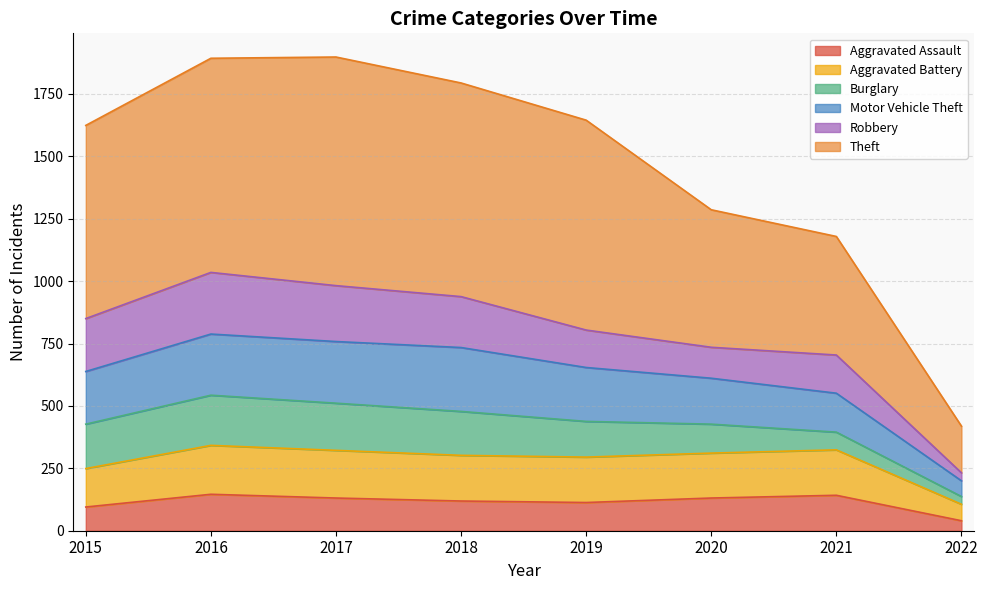

What is the total value across all series at 2021?

1179